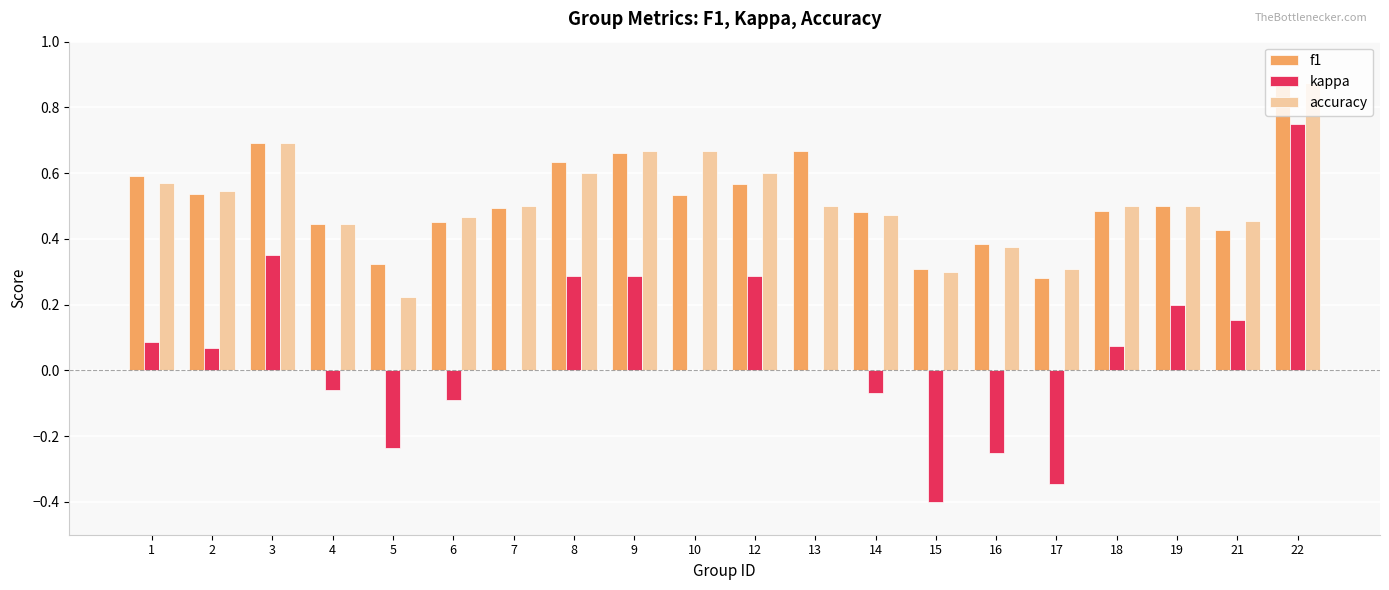

Count the number of data series in this chart.

3